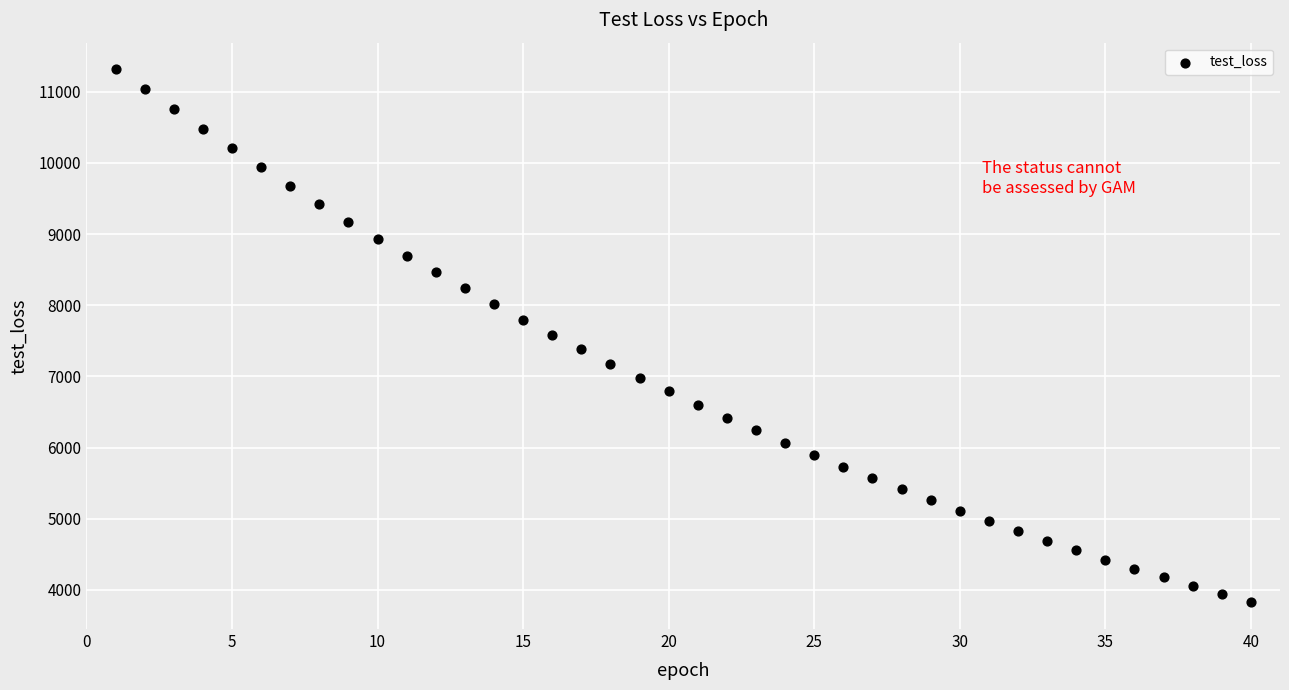

What is the range of Y values (max minus min)?

7493.1